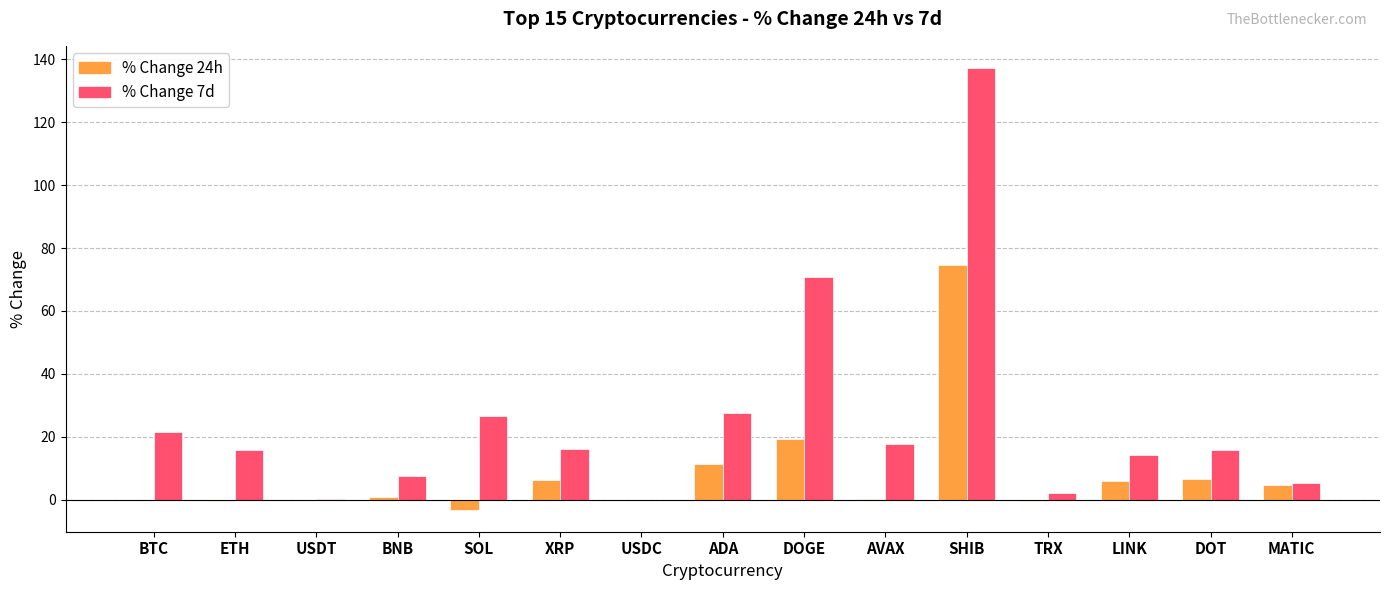

Which category has the highest value across all series?

SHIB